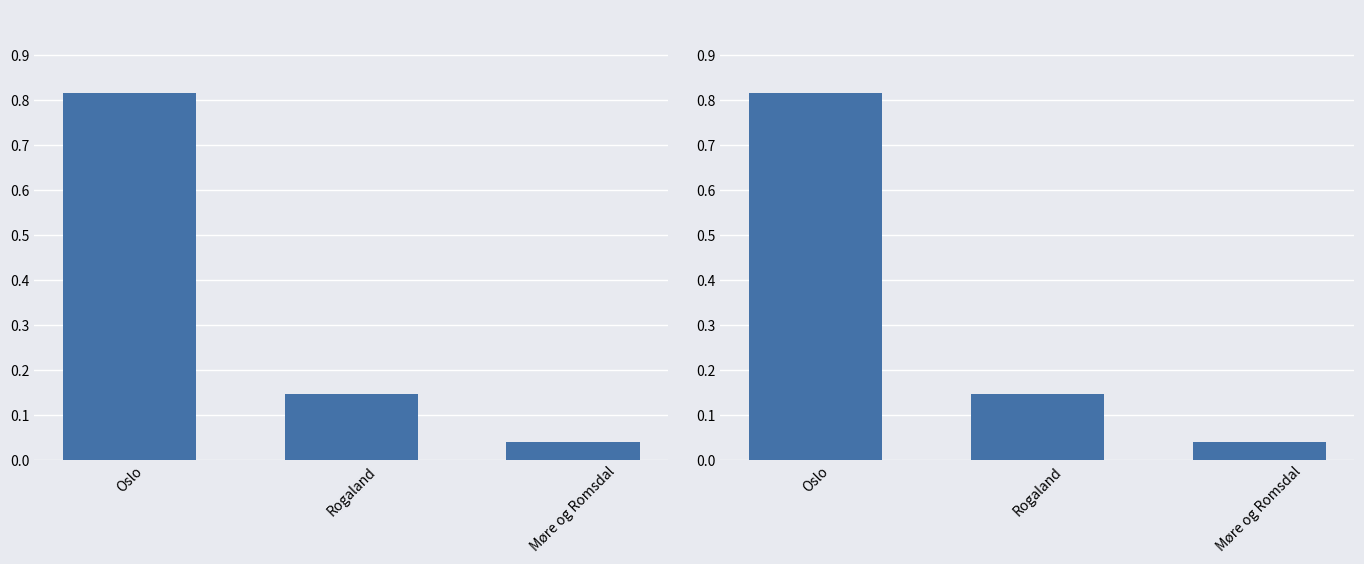

Which has a higher value, Møre og Romsdal or Rogaland?

Rogaland